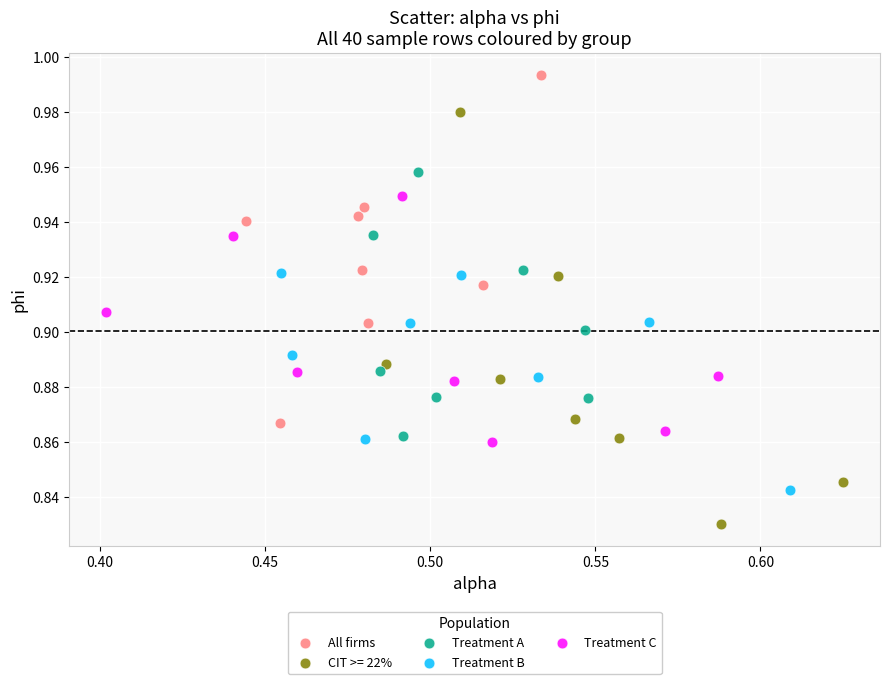

Which series has the largest Y range (max minus min)?

CIT >= 22%